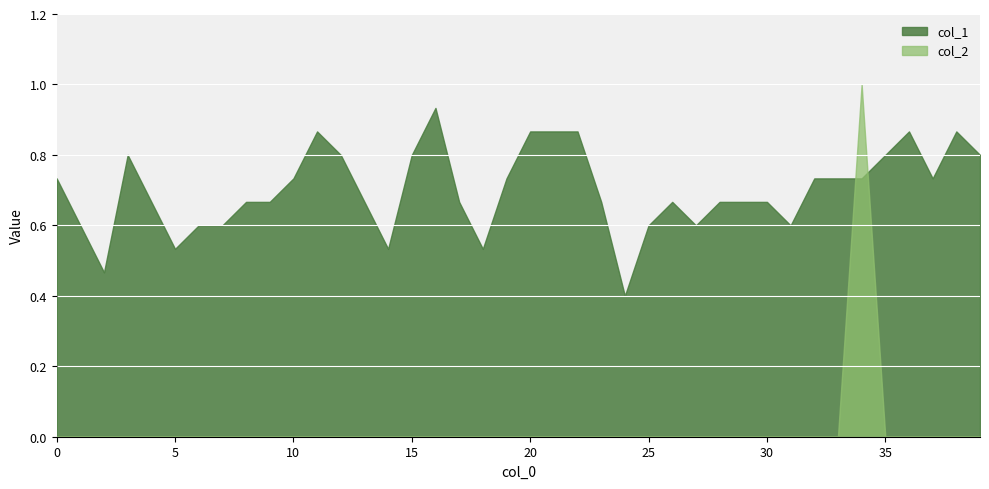

Reading left to right, list all the values displayed in this chart.

col_1: 0=0.7	1=0.6	2=0.5	3=0.8	4=0.7	5=0.5	6=0.6	7=0.6	8=0.7	9=0.7	10=0.7	11=0.9	12=0.8	13=0.7	14=0.5	15=0.8	16=0.9	17=0.7	18=0.5	19=0.7	20=0.9	21=0.9	22=0.9	23=0.7	24=0.4	25=0.6	26=0.7	27=0.6	28=0.7	29=0.7	30=0.7	31=0.6	32=0.7	33=0.7	34=0.7	35=0.8	36=0.9	37=0.7	38=0.9	39=0.8
col_2: 0=0.0	1=0.0	2=0.0	3=0.0	4=0.0	5=0.0	6=0.0	7=0.0	8=0.0	9=0.0	10=0.0	11=0.0	12=0.0	13=0.0	14=0.0	15=0.0	16=0.0	17=0.0	18=0.0	19=0.0	20=0.0	21=0.0	22=0.0	23=0.0	24=0.0	25=0.0	26=0.0	27=0.0	28=0.0	29=0.0	30=0.0	31=0.0	32=0.0	33=0.0	34=1.0	35=0.0	36=0.0	37=0.0	38=0.0	39=0.0